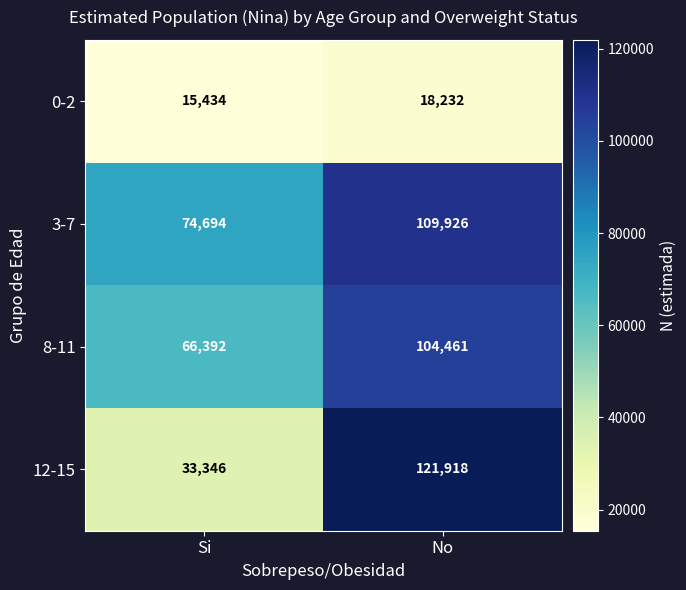

Which series has the widest spread of values?

12-15